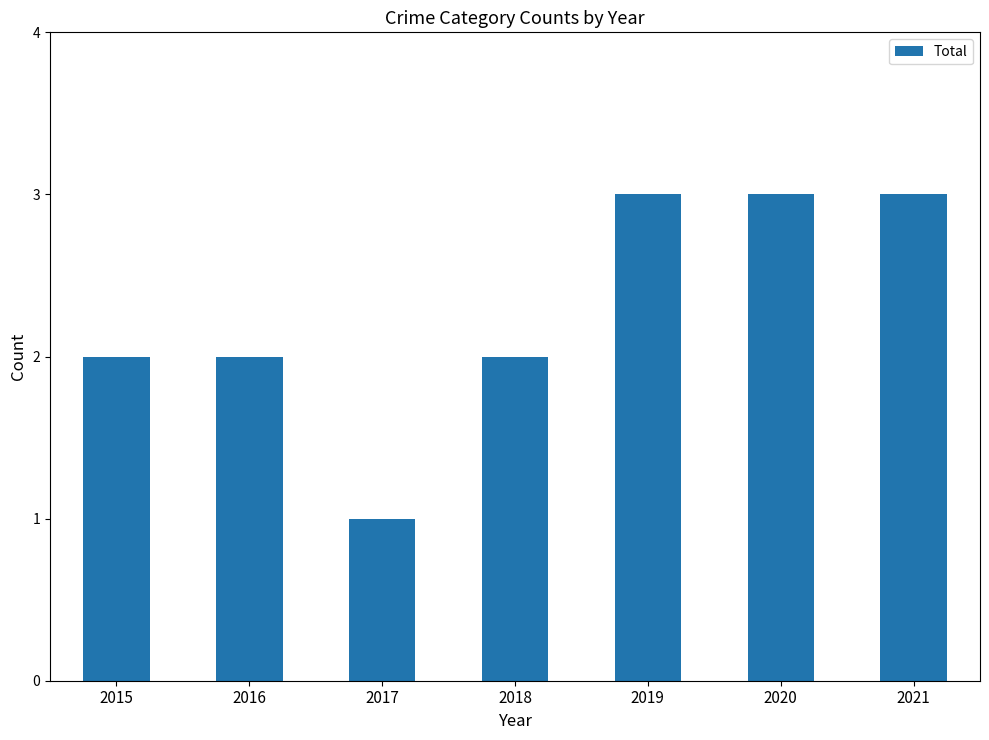

Reading left to right, list all the values displayed in this chart.

2	2	1	2	3	3	3